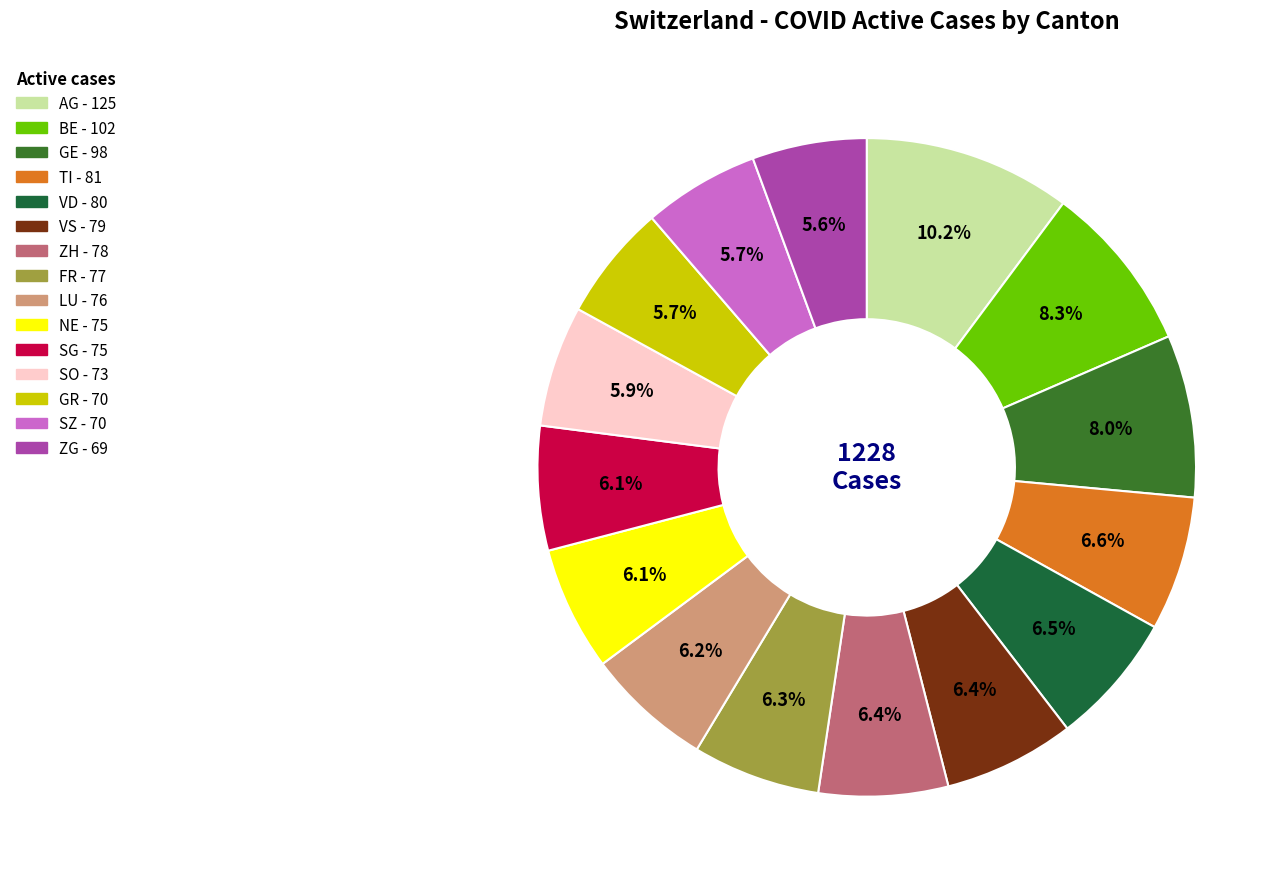

Which slice is the largest?

AG